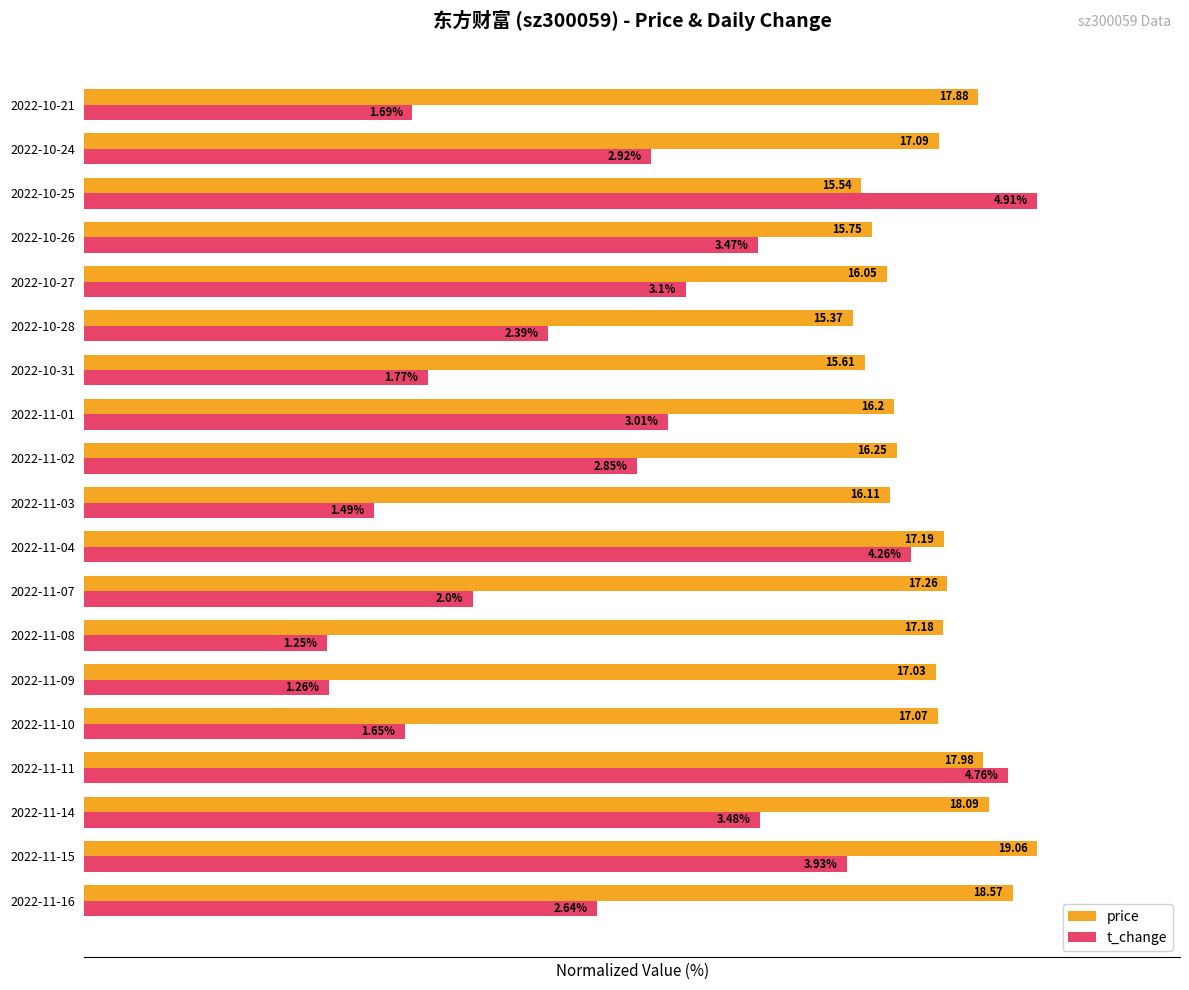

What are all the series names shown in the legend?

price, t_change